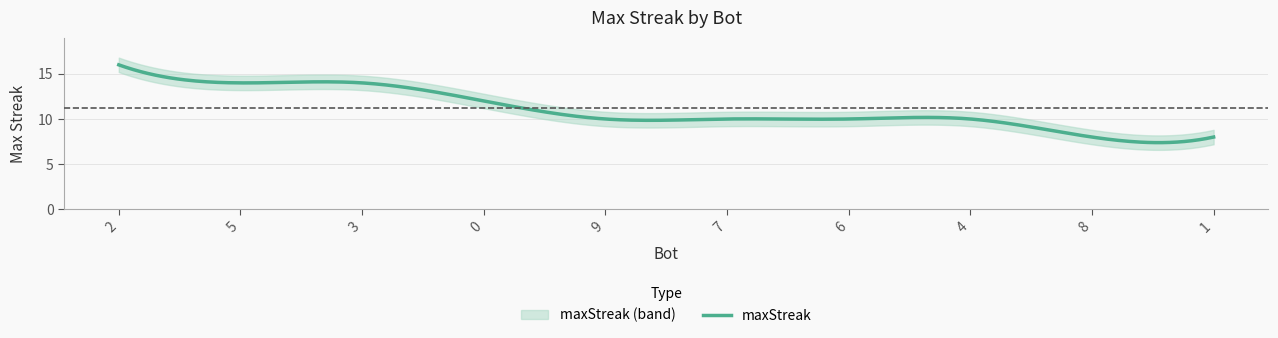

Reading left to right, extract all data points from this chart.

2=16	5=14	3=14	0=12	9=10	7=10	6=10	4=10	8=8	1=8